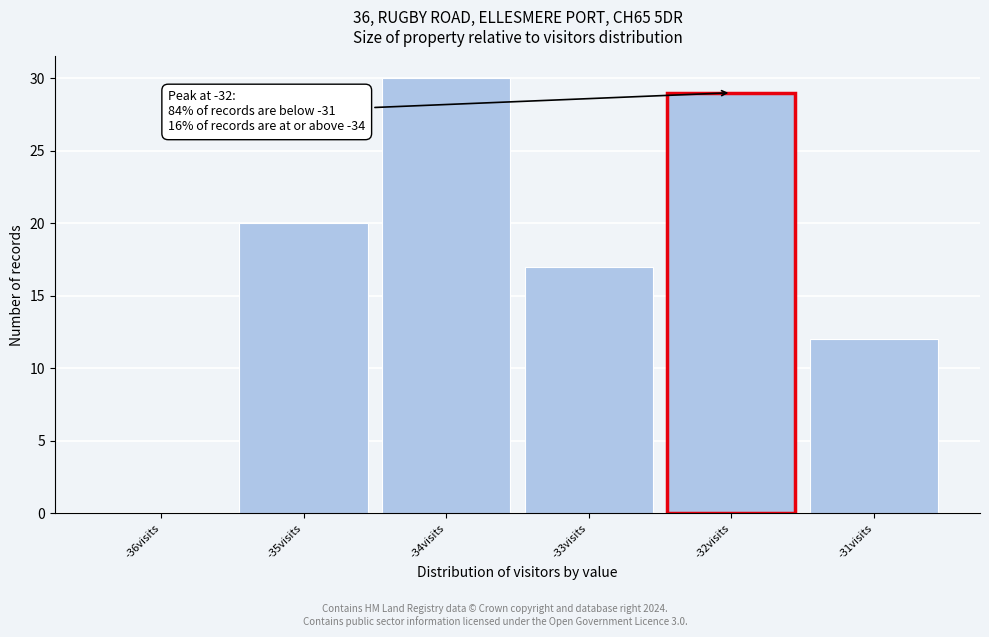

Reading left to right, what are all the values shown in this chart?

-36visits=0	-35visits=20	-34visits=30	-33visits=17	-31visits=12